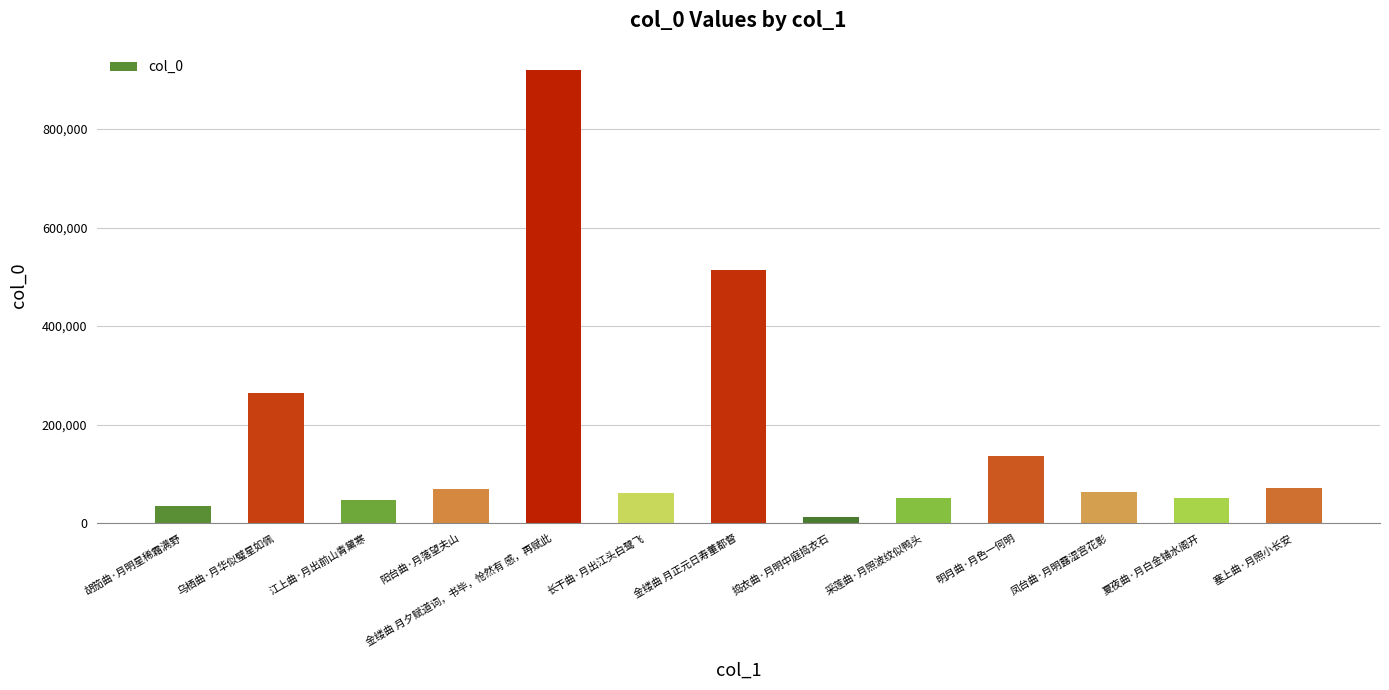

What is the average value?

176972